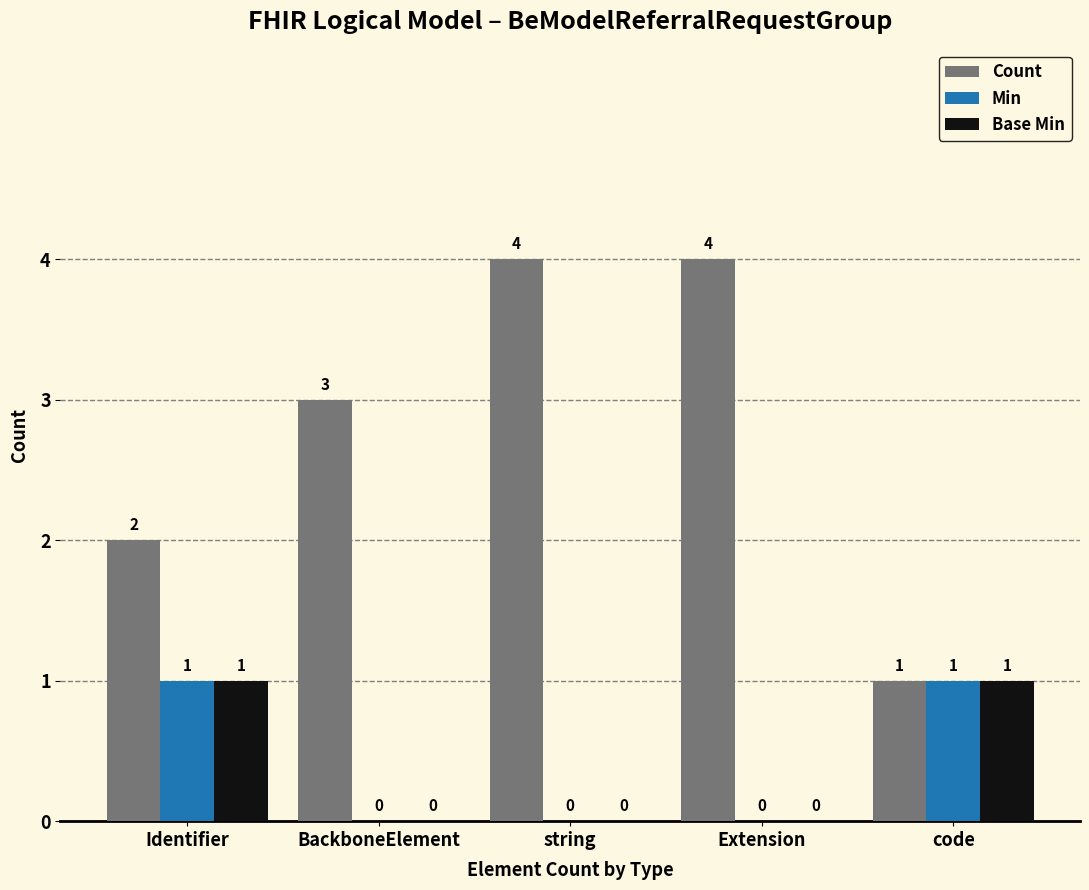

What is the sum of all Base Min values?

2